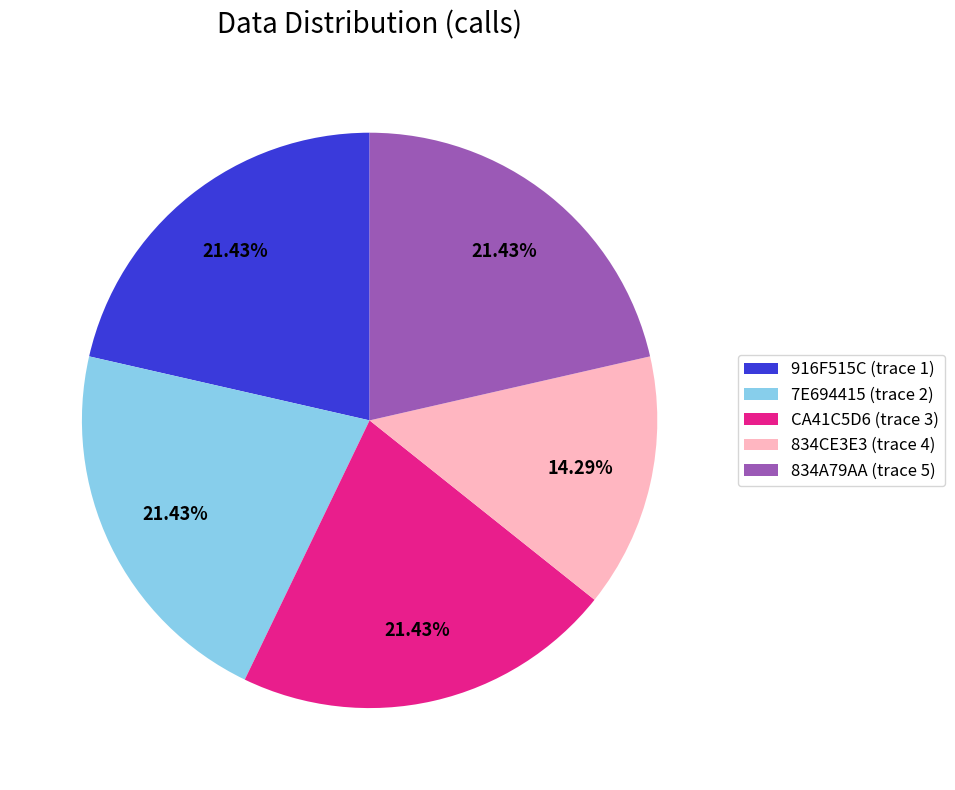

To the nearest percent, what is the difference between the largest and smallest slice percentages?

7%